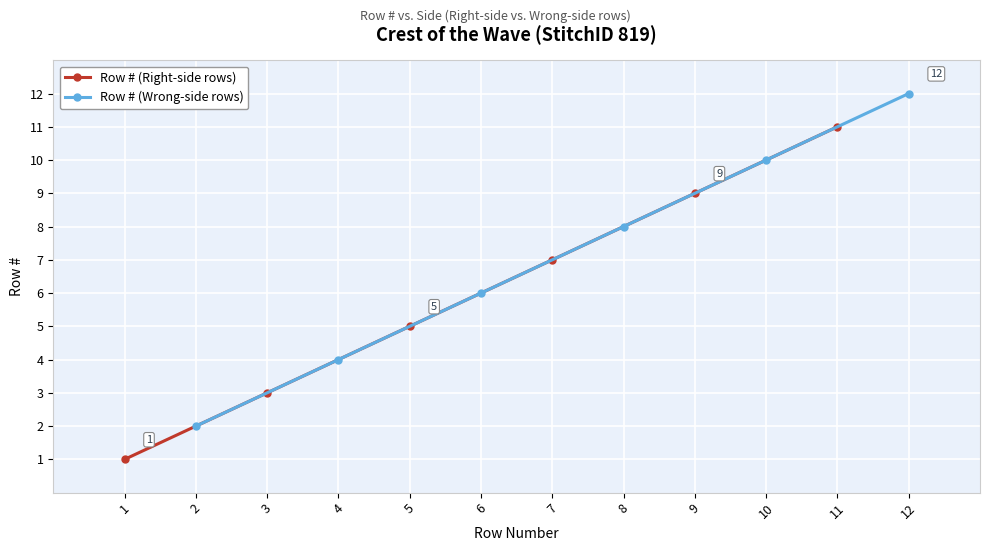

True or false: Row # (Wrong-side rows) and Row # (Right-side rows) cross at least once.

False